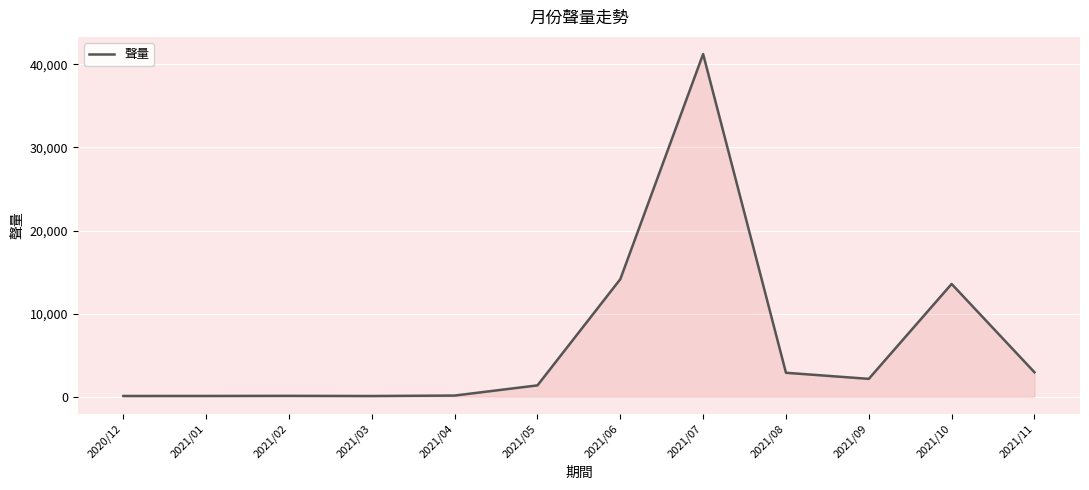

Is it true that the value at 2021/08 is 1217?

False